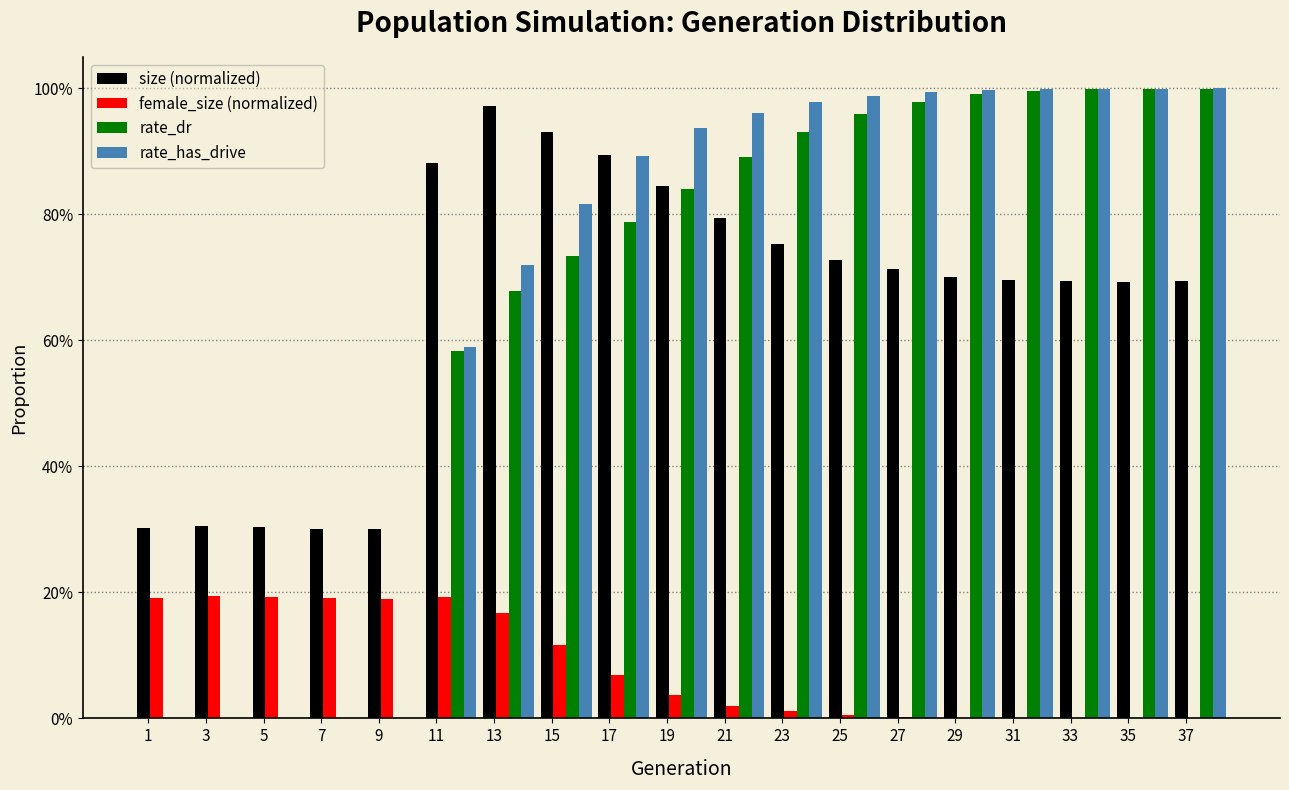

Are the bars grouped side by side (vs. stacked)?

Yes